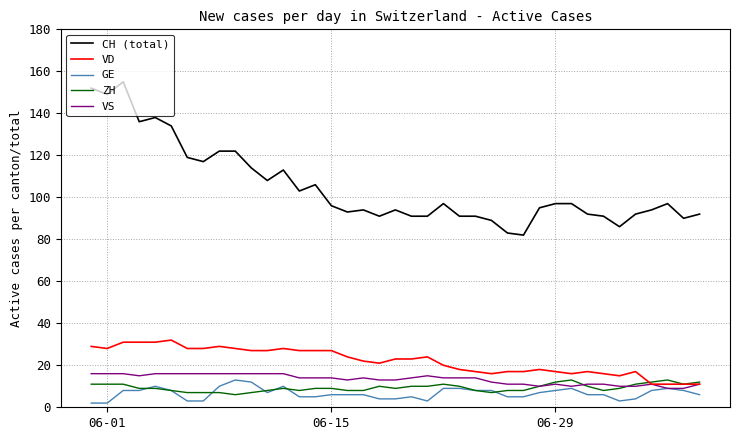

Which series has the largest range (max minus min)?

CH (total)